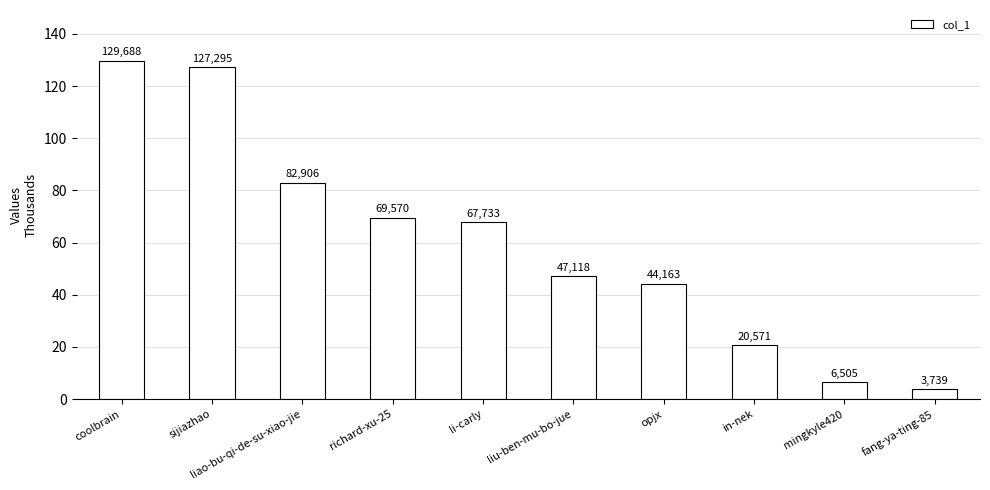

Where does the data first go above 67733?

coolbrain